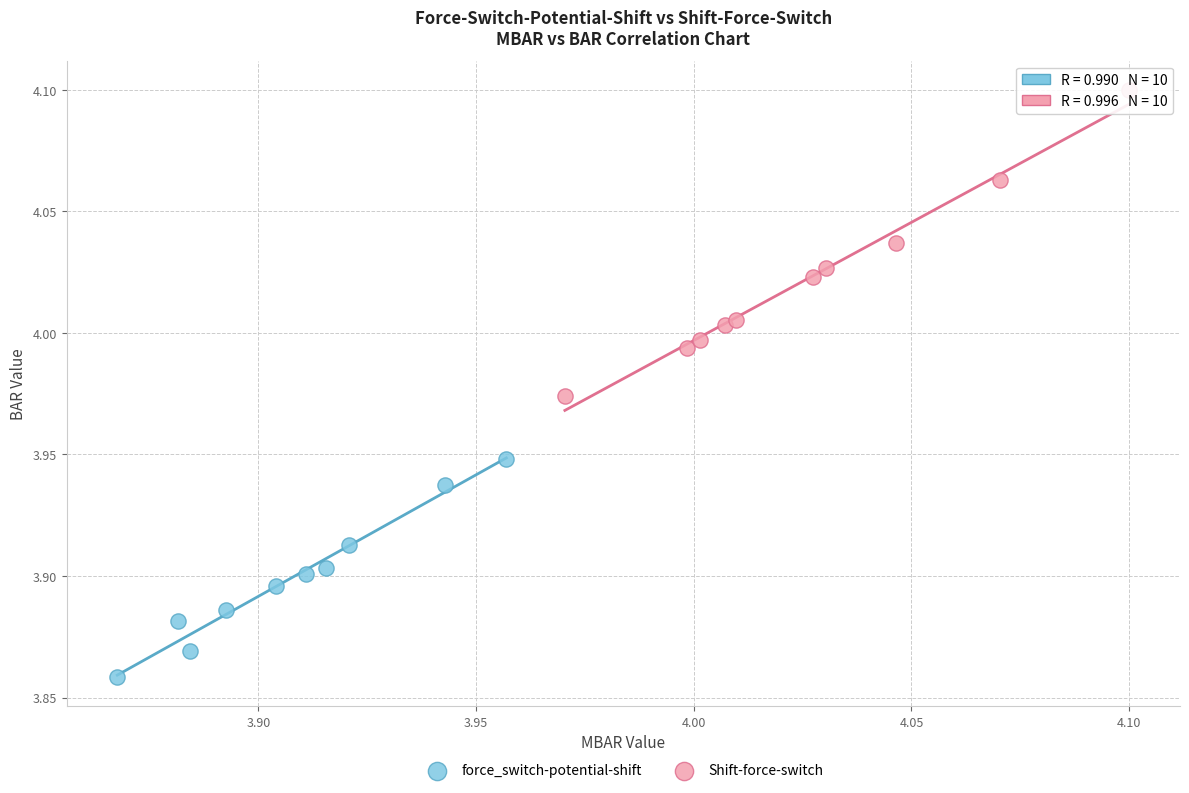

Which series reaches the minimum Y coordinate?

force_switch-potential-shift